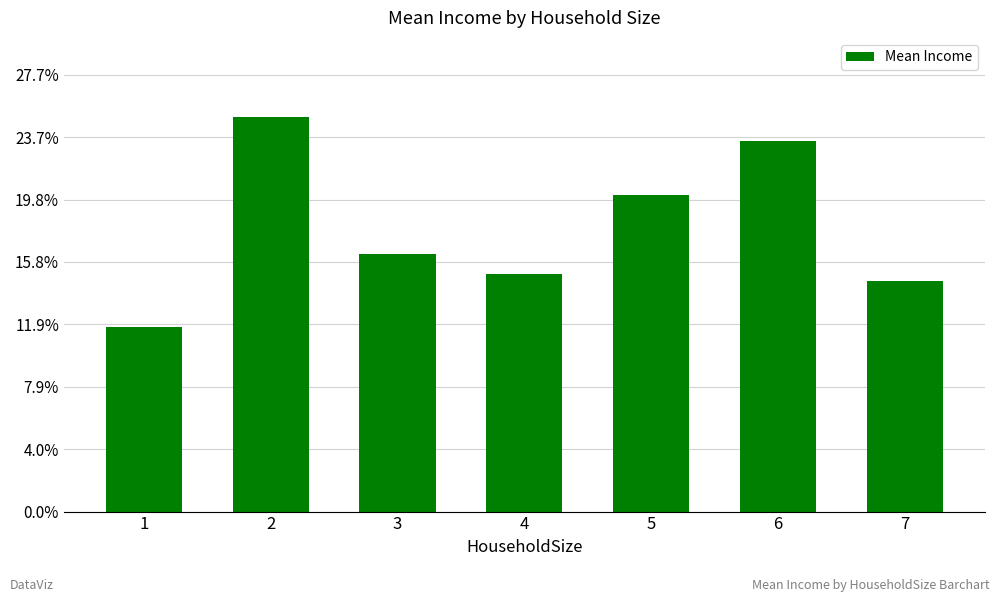

What is the value of the 2nd bar from the left?

158.1